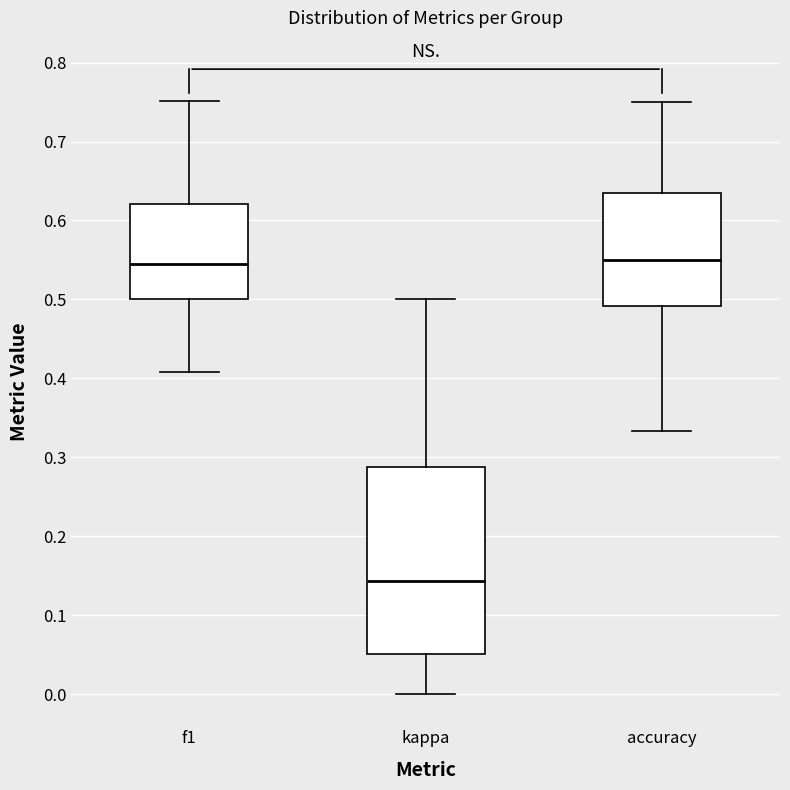

Reading left to right, transcribe this box plot: for each box, give where its median line is, the range the box spans, and where its two whiskers end, as read against the y-axis. The values are not printed on the chart, so give them approximately, as read against the axis.

f1: median 0.54, box 0.50 to 0.62, whiskers 0.41 to 0.75
kappa: median 0.14, box 0.05 to 0.29, whiskers 0.00 to 0.50
accuracy: median 0.55, box 0.49 to 0.64, whiskers 0.33 to 0.75